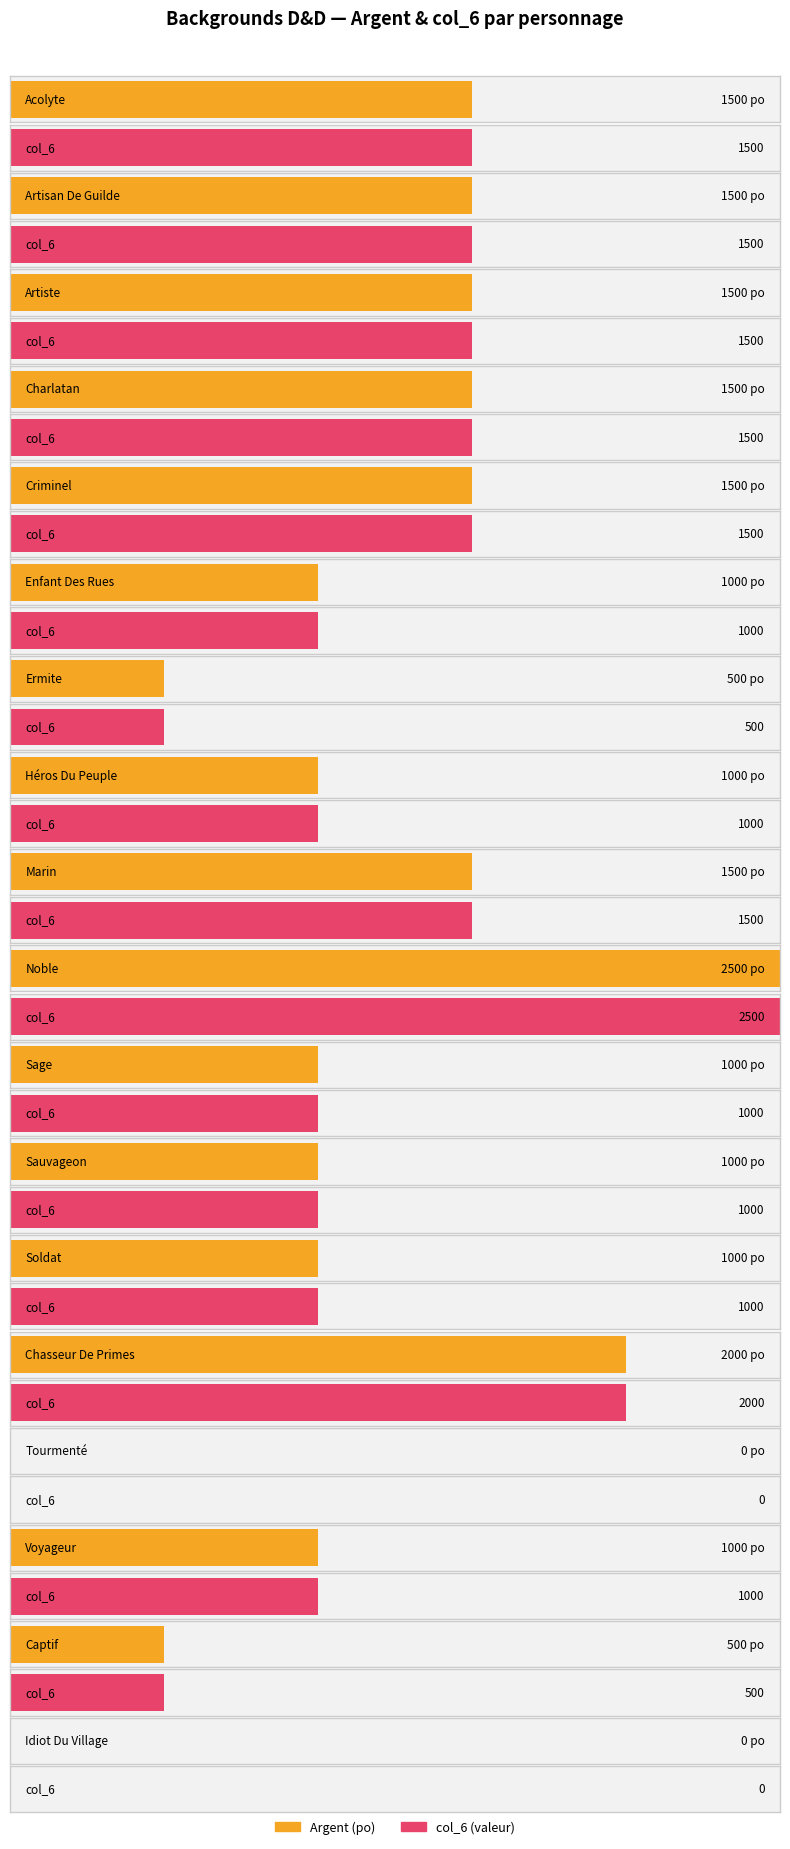

What is the difference between the Argent values at Acolyte and Soldat?

500